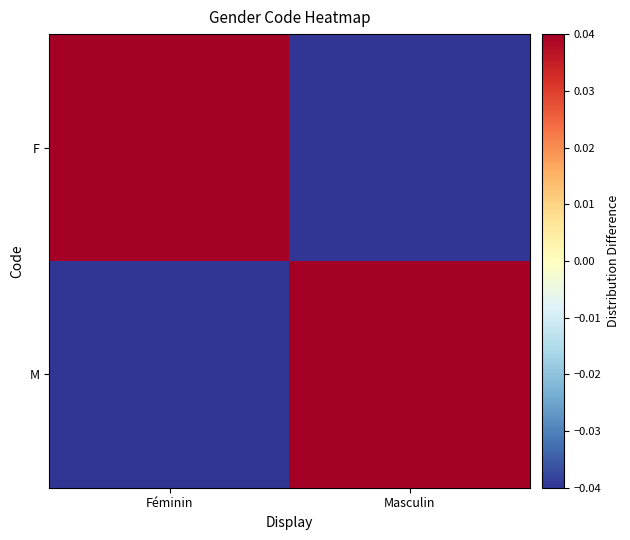

List the series in order of their peak value, highest first.

F, M